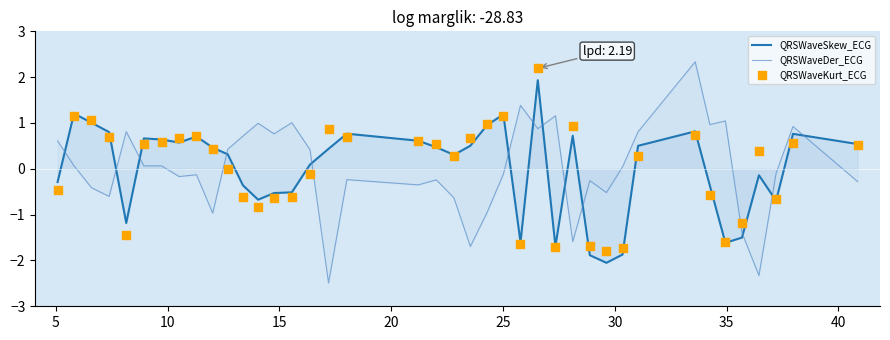

What are all the series names shown in the legend?

QRSWaveSkew_ECG, QRSWaveDer_ECG, QRSWaveKurt_ECG